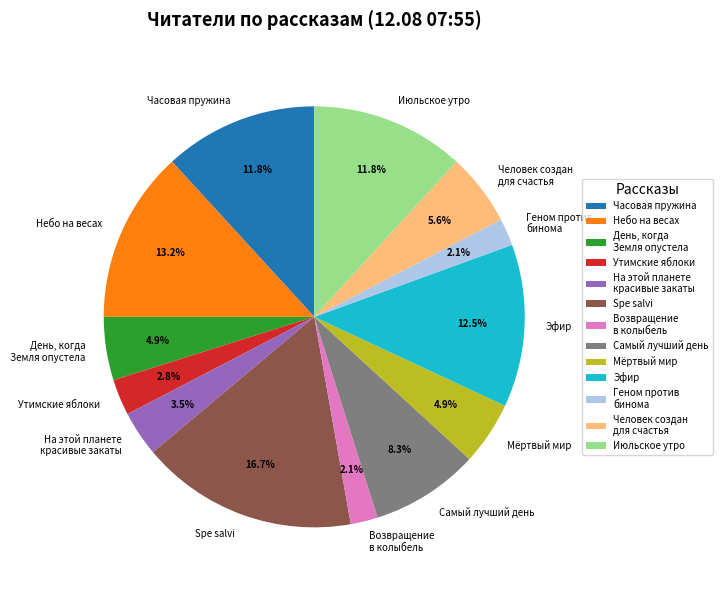

Is День, когда Земля опустела the majority of the pie?

No